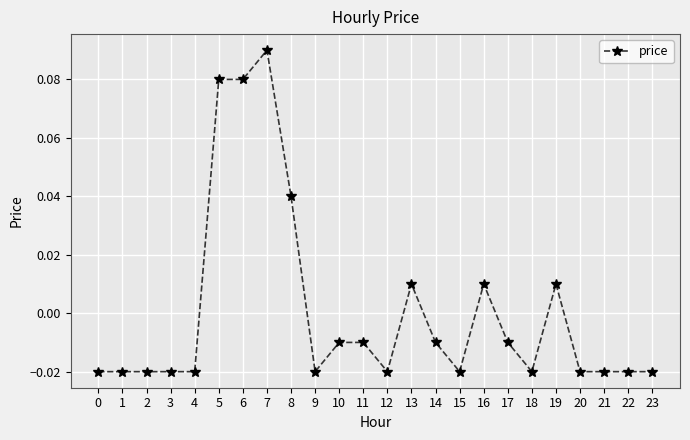

True or false: there are more than 2 points higher than both neighbors.

True